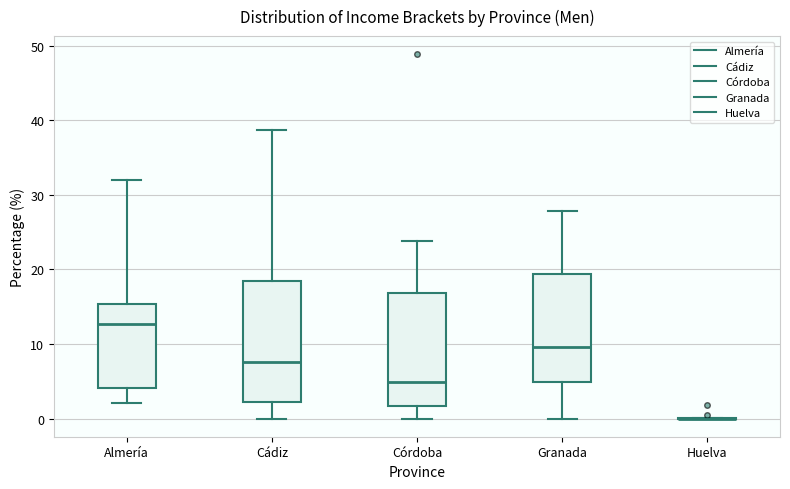

Reading left to right, read every box against the y-axis: the position of its median line, the range the box covers, and the ends of its whiskers. The values are not printed on the chart, so give them approximately, as read against the axis.

Almería: median 13, box 4 to 15, whiskers 2 to 32
Cádiz: median 8, box 2 to 18, whiskers 0 to 39
Córdoba: median 5, box 2 to 17, whiskers 0 to 24
Granada: median 10, box 5 to 19, whiskers 0 to 28
Huelva: box collapsed to a line at 0, whiskers 0 to 0